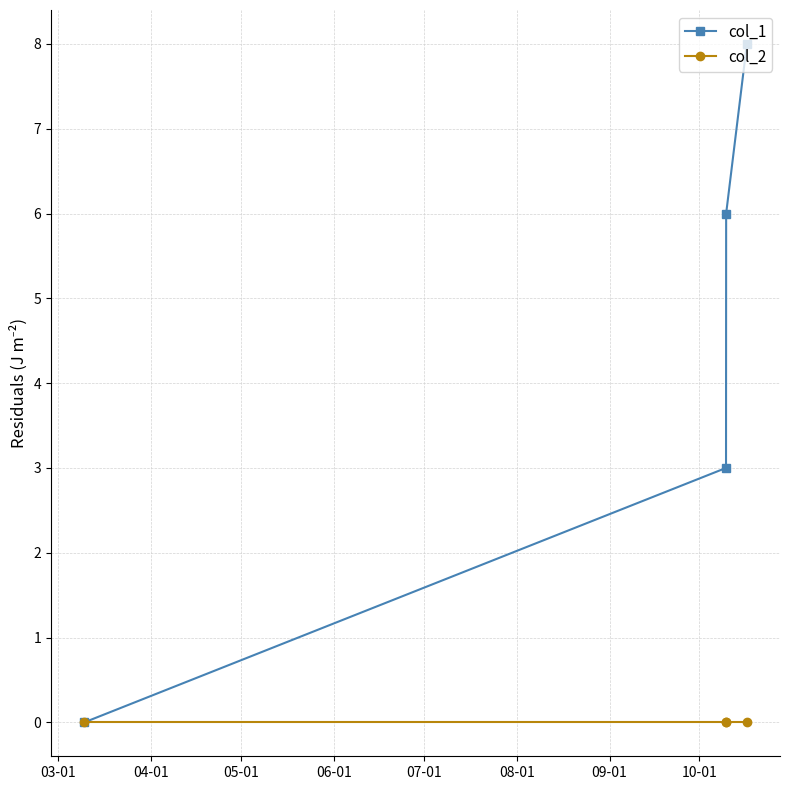

What is the greatest value displayed?

8